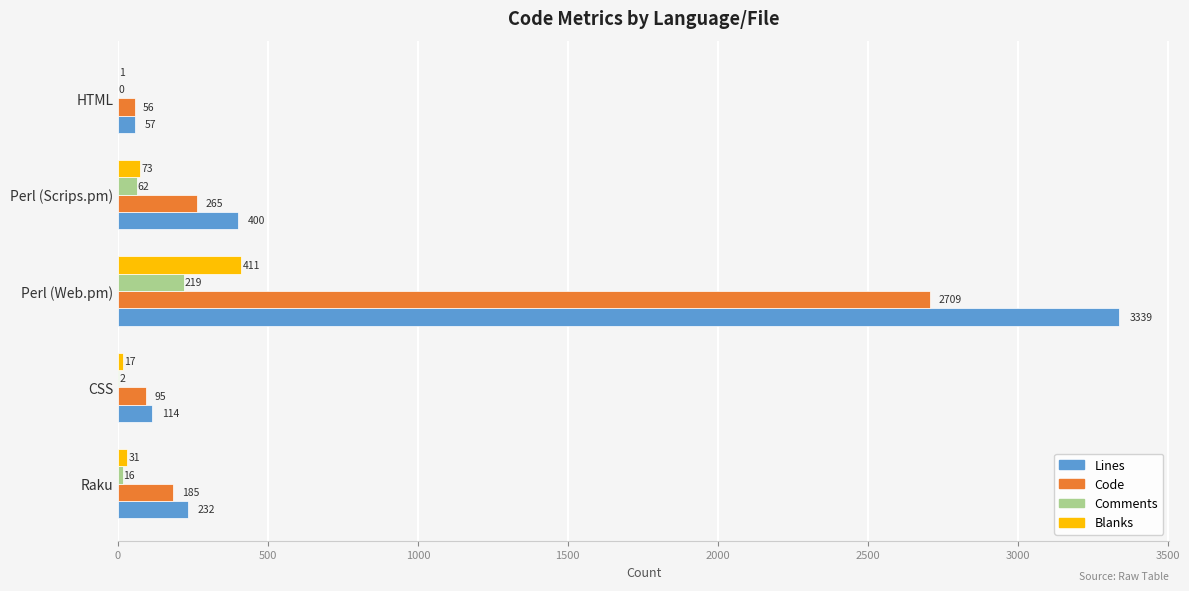

Which series has the largest total across all categories?

Lines